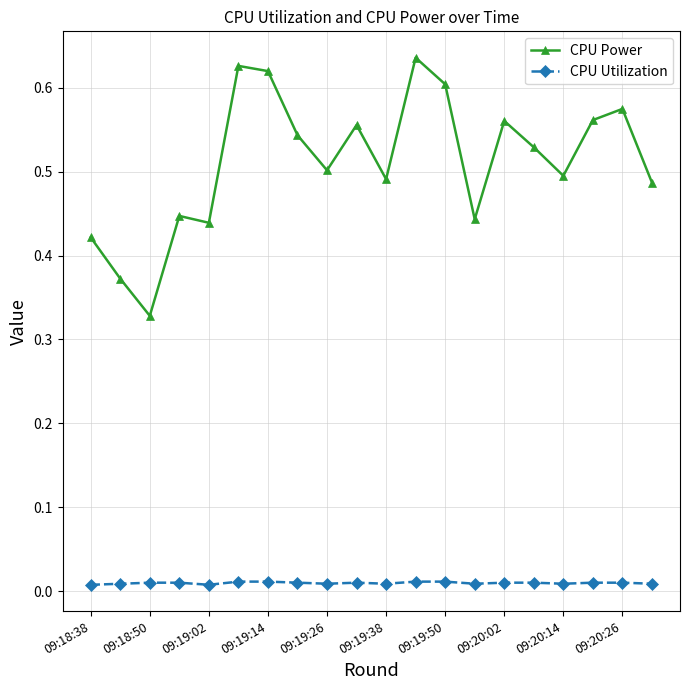

Rank the series by their maximum value, from lowest to highest.

CPU Utilization, CPU Power